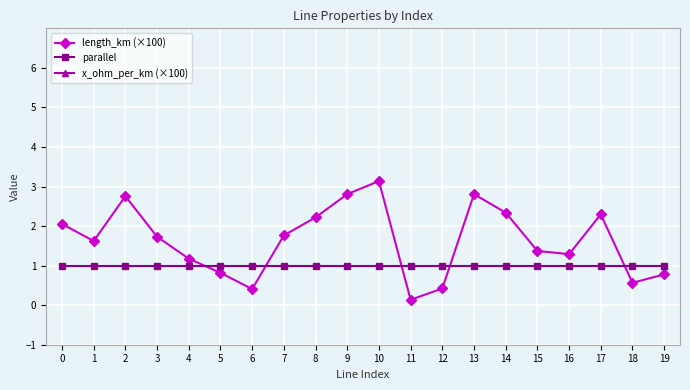

How many lines are shown in the chart?

3